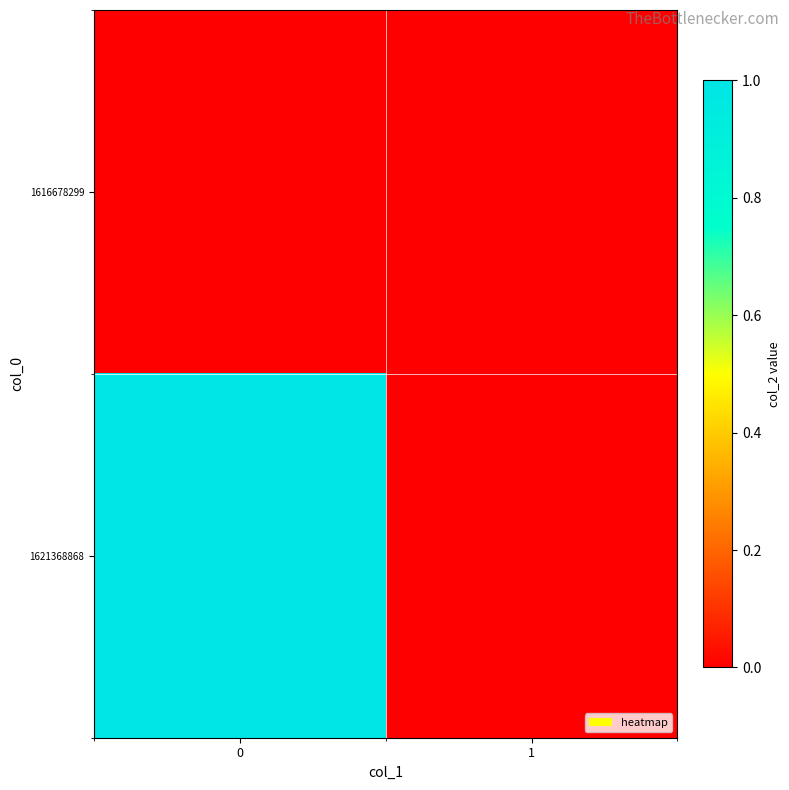

Rank the series by their maximum value, from highest to lowest.

1621368868, 1616678299